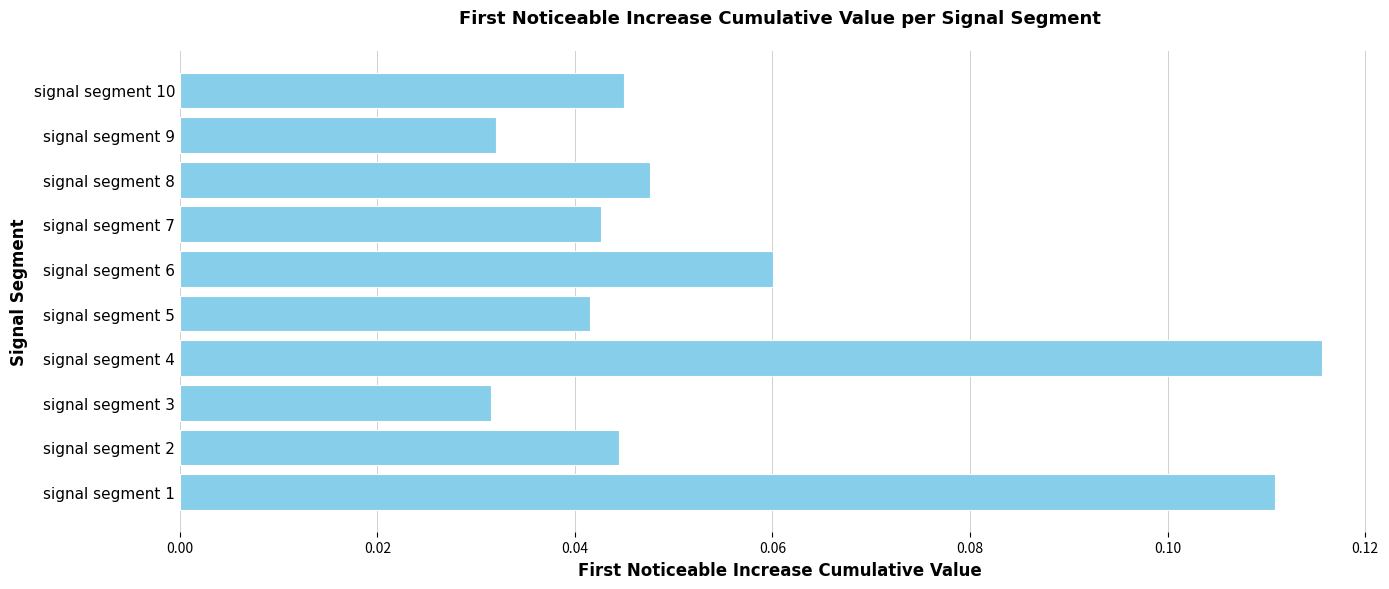

Between signal segment 9 and signal segment 5, which is larger?

signal segment 5